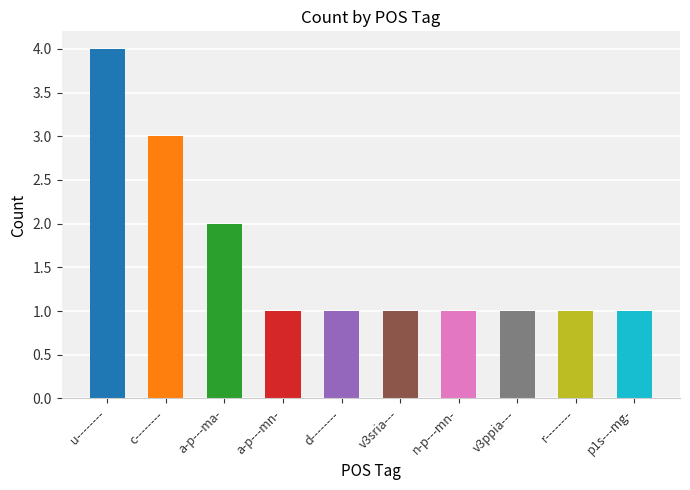

The chart shows a value of 3 at a-p---ma-. True or false?

False